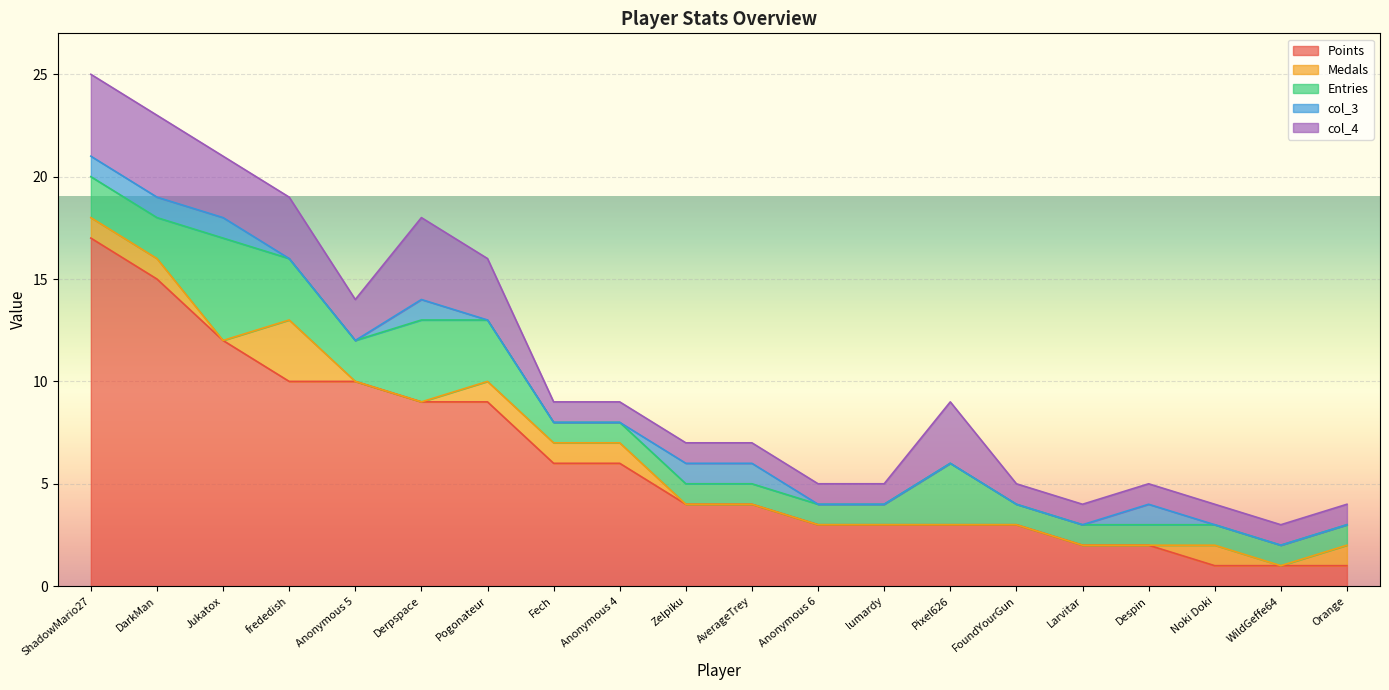

What is the difference between the Medals values at Pixel626 and Fech?

1